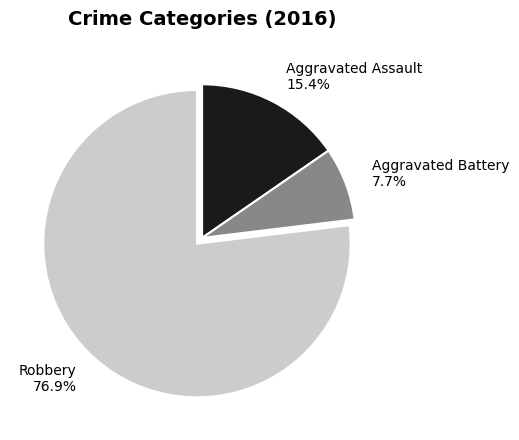

Which slice is the largest?

Robbery